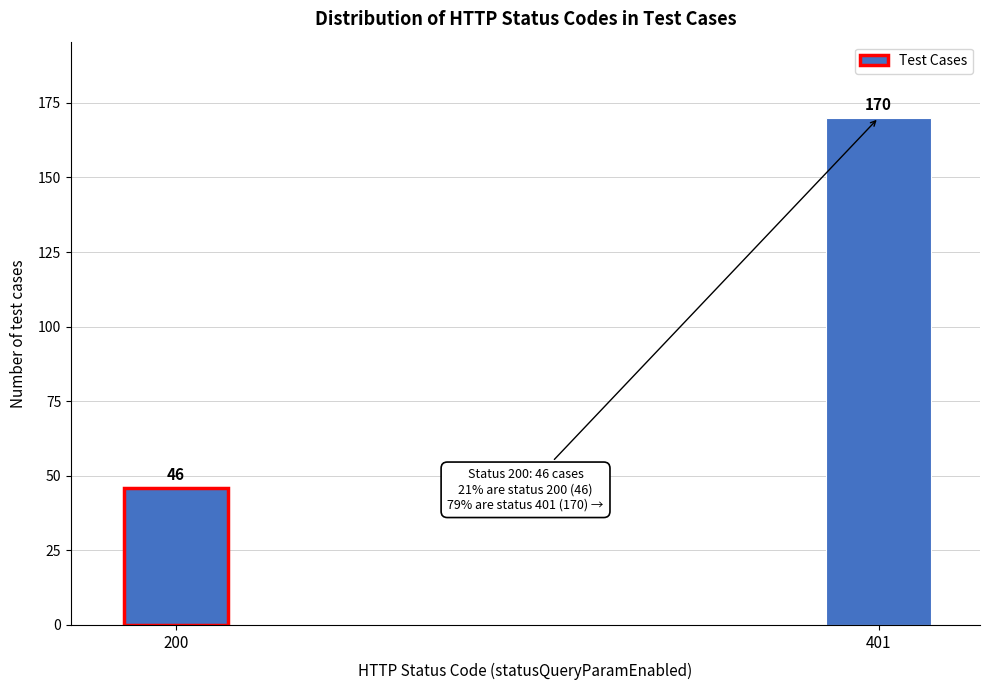

Reading left to right, list all the values displayed in this chart.

200=46	401=170